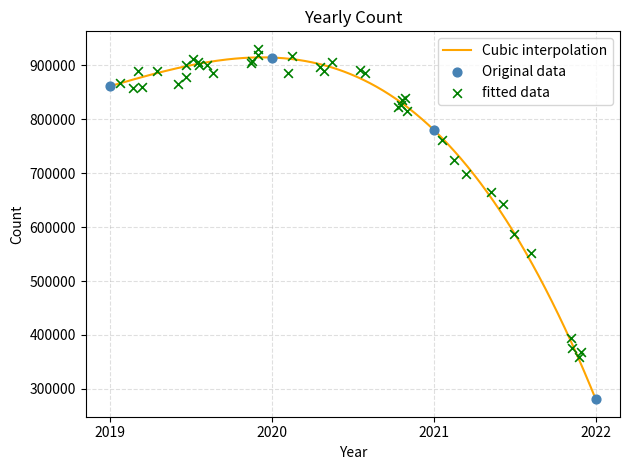

What is the change in value from 2019 to 2020?

+53135